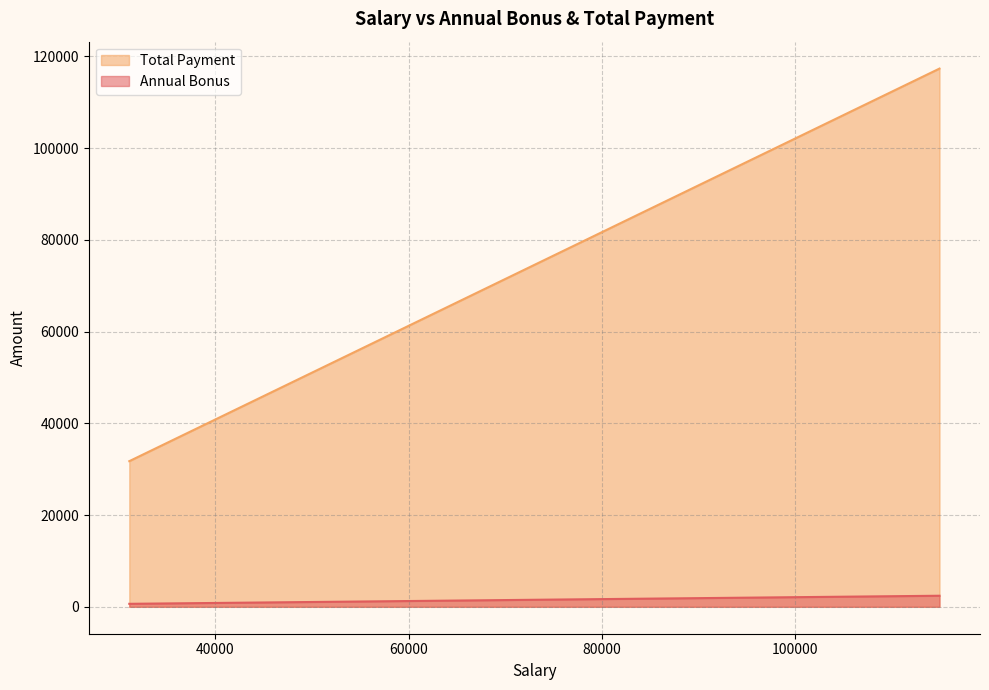

How many lines are shown in the chart?

2